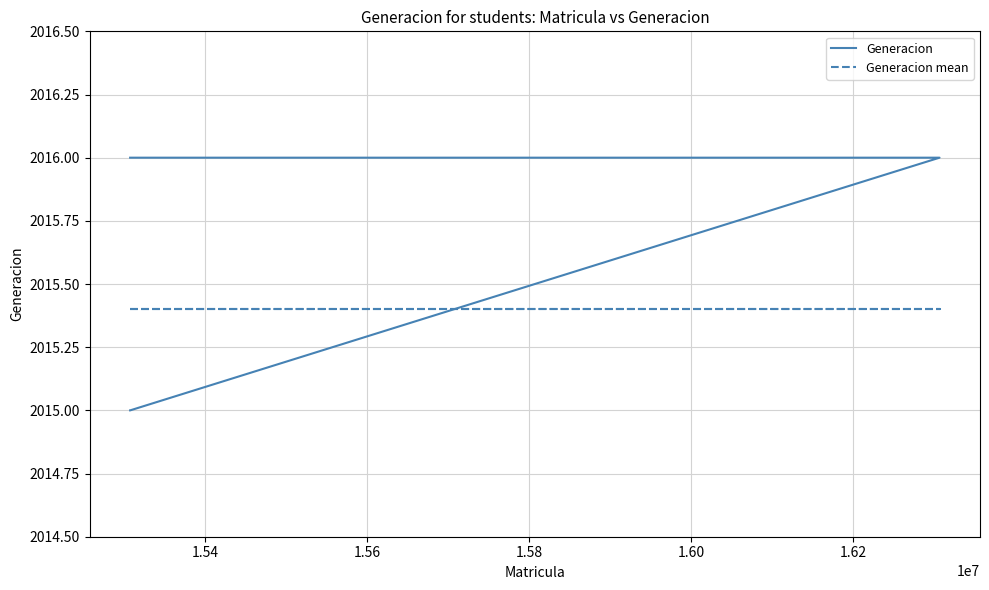

How many categories are shown in the chart?

5